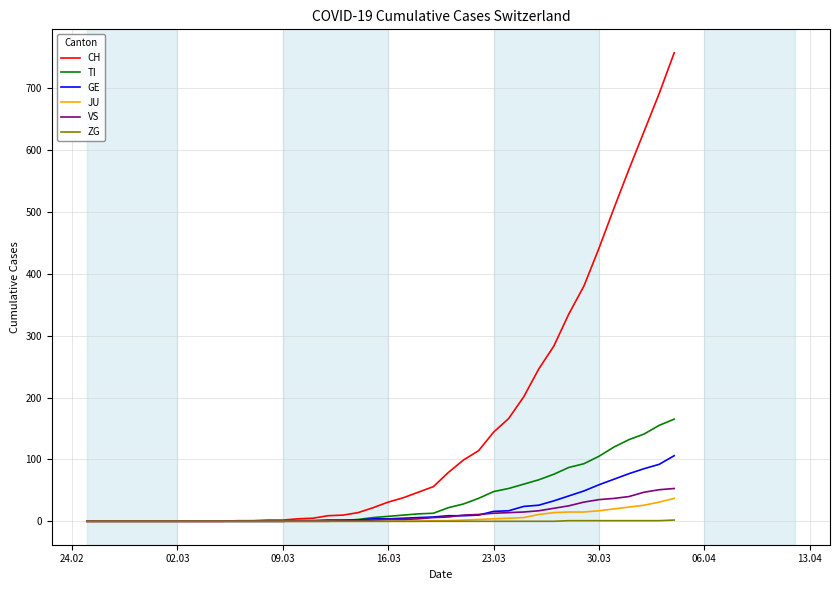

List the series in order of their peak value, highest first.

CH, TI, GE, VS, JU, ZG